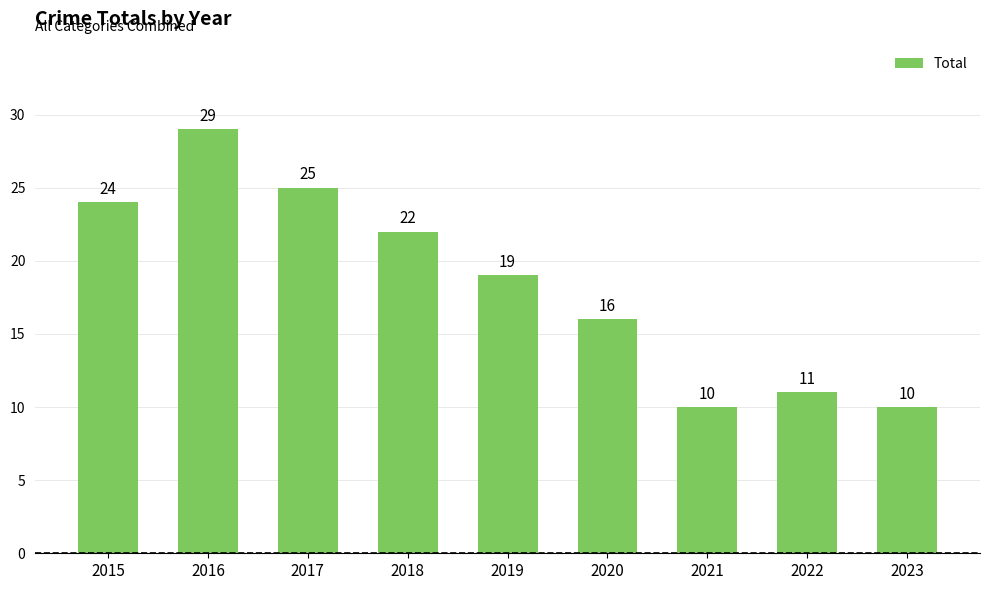

What is the approximate value at 2022, to the nearest 5?

10